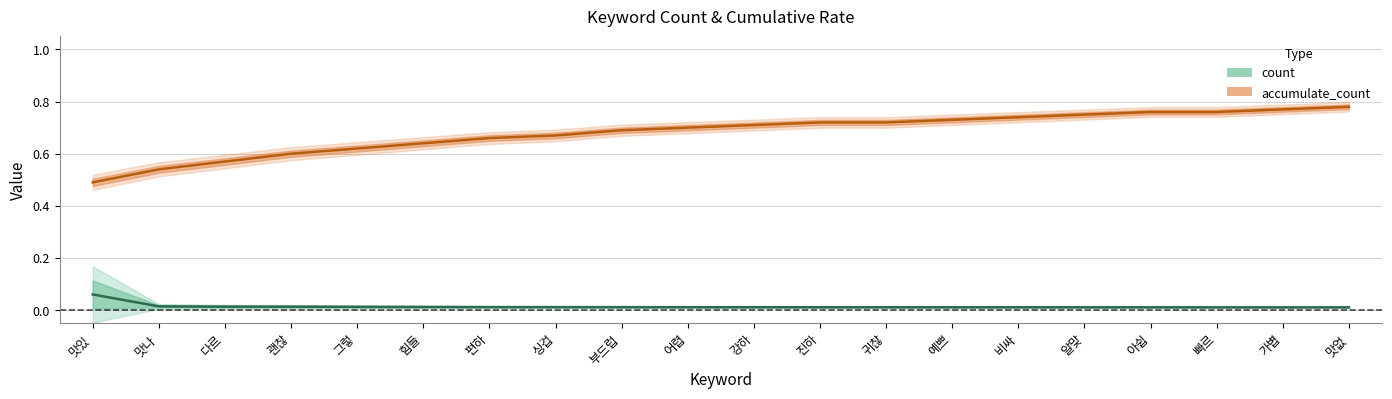

Between 힘들 and 가볍, which series saw the biggest shift?

accumulate_count